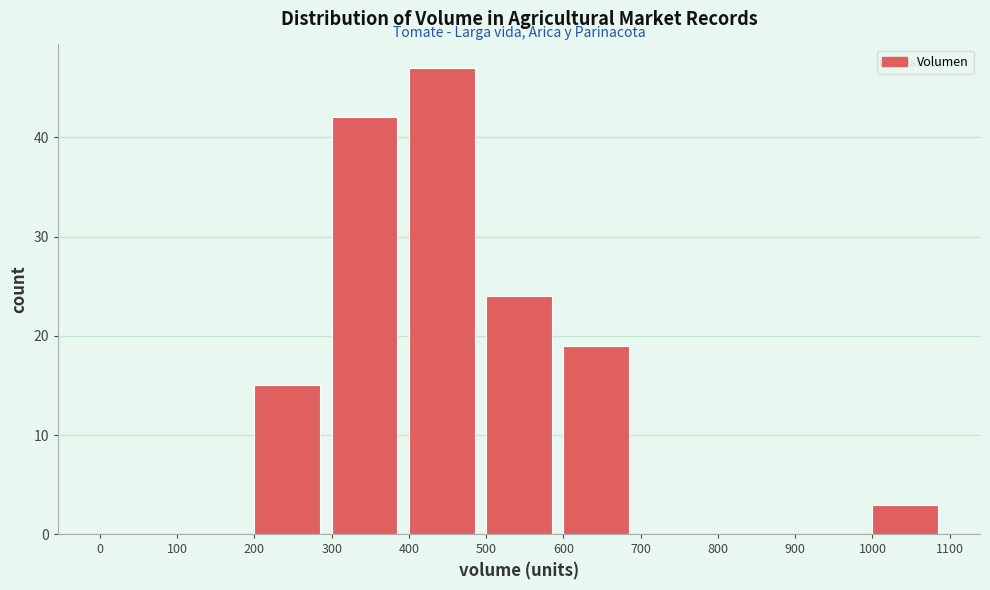

Reading left to right, list every bar in this chart as the range it spans on the x-axis followed by its height. The values are not printed on the chart, so give them approximately, as read against the axis.

0 to 100: 0
100 to 200: 0
200 to 300: 15
300 to 400: 42
400 to 500: 47
500 to 600: 24
600 to 700: 19
700 to 800: 0
800 to 900: 0
900 to 1000: 0
1000 to 1100: 3